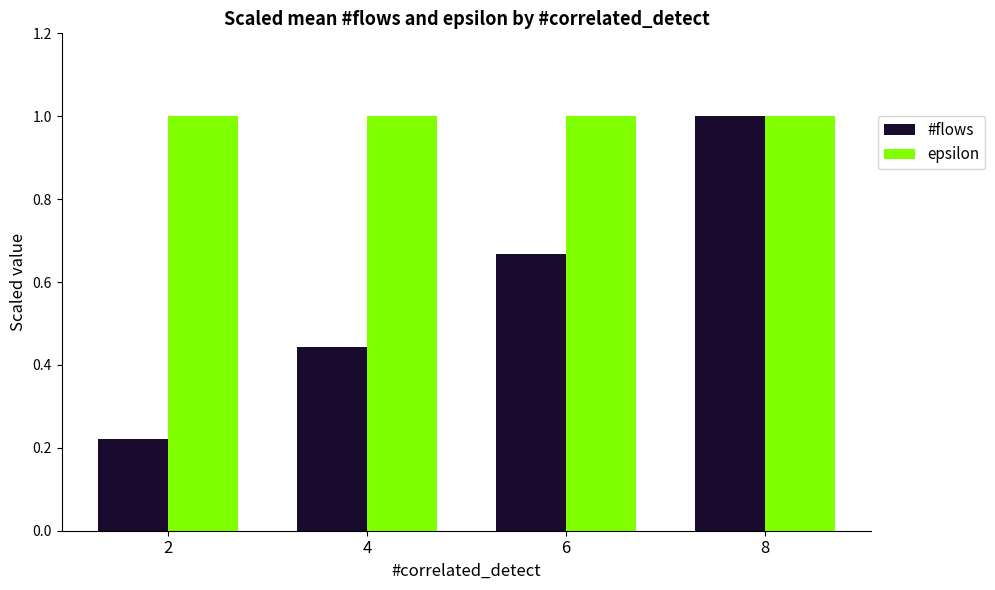

Are the bars horizontal?

No